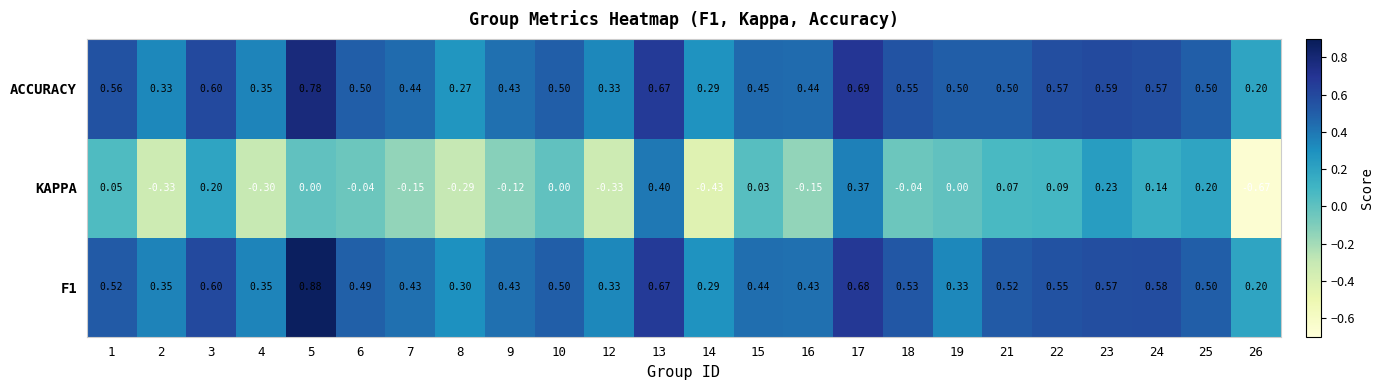

Count the number of data series in this chart.

3